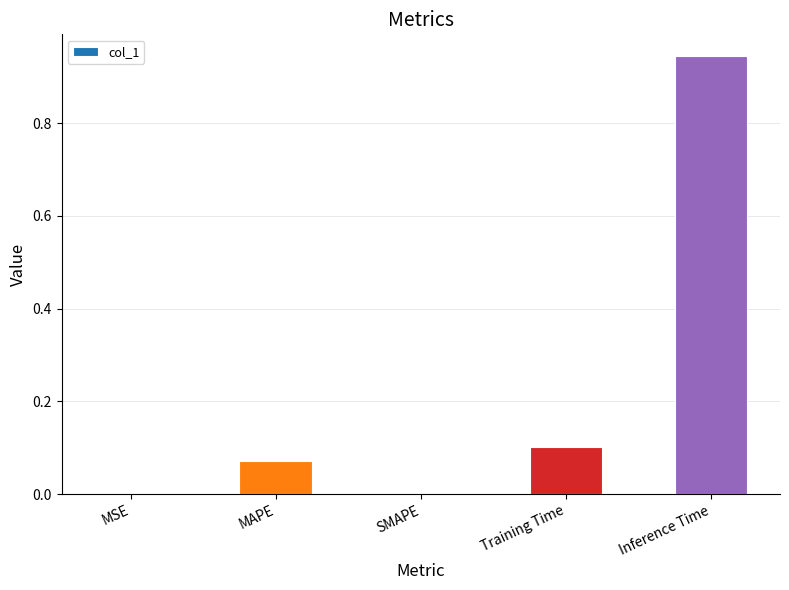

The value at Inference Time is 0.5. True or false?

False